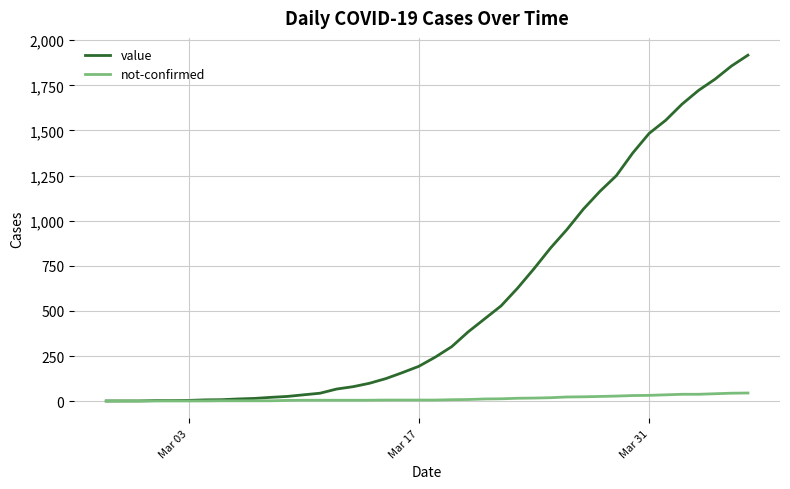

List the series in order of their peak value, highest first.

value, not-confirmed